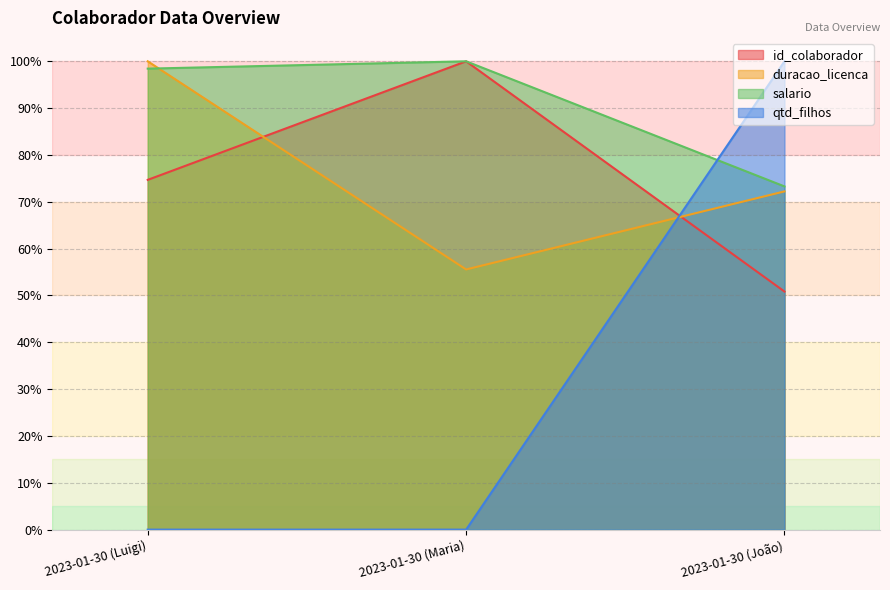

True or false: qtd_filhos has a value of 47.1 at 2023-01-30 (Luigi).

False